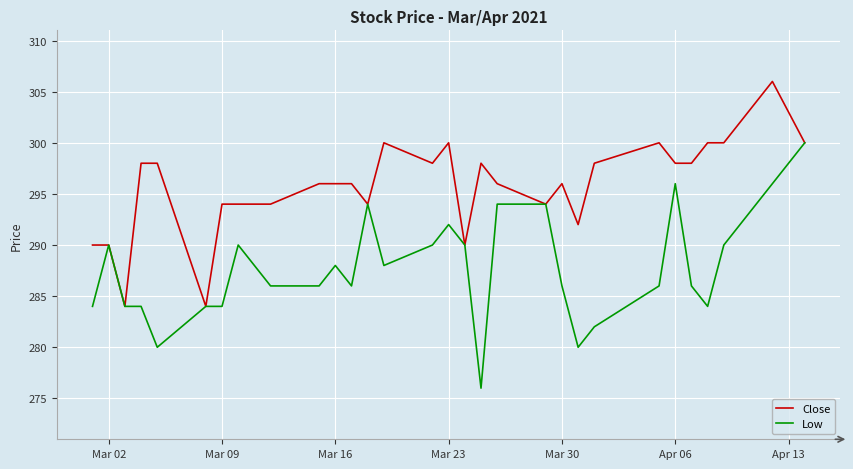

Which series has the largest total across all categories?

Close